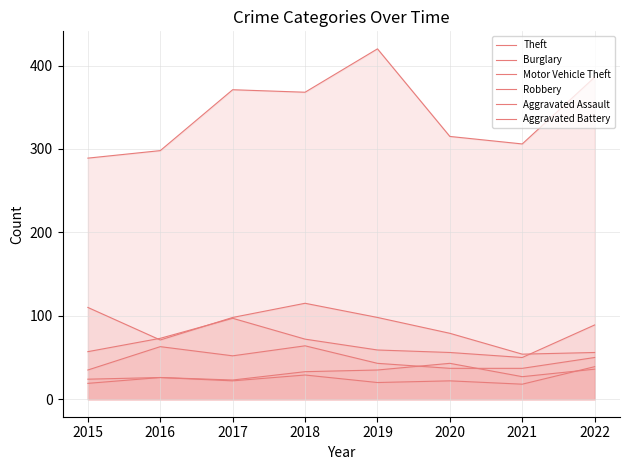

What is the minimum value for Burglary?

54